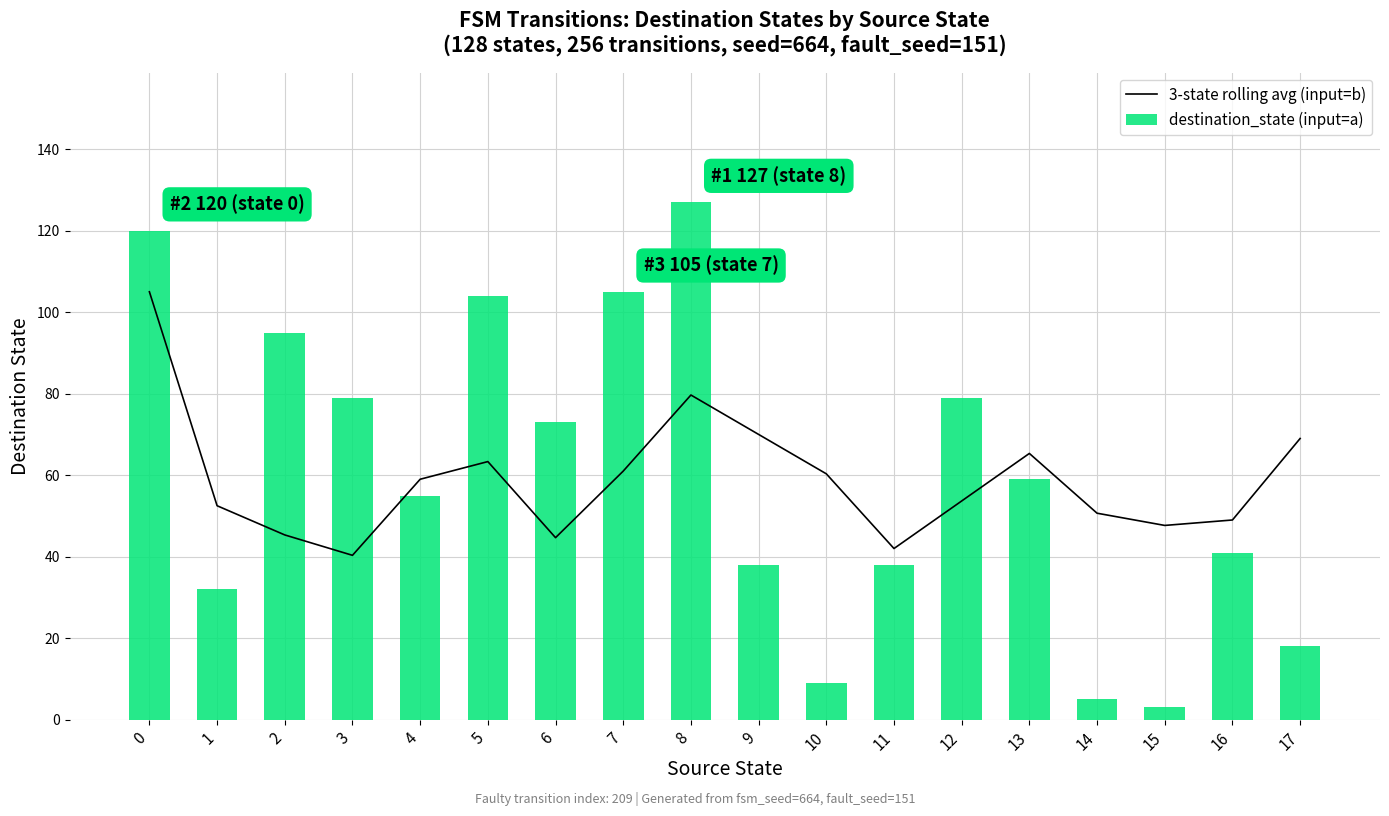

At 11, list the series in order from largest to smallest.

3-state rolling avg (input=b), destination_state (input=a)